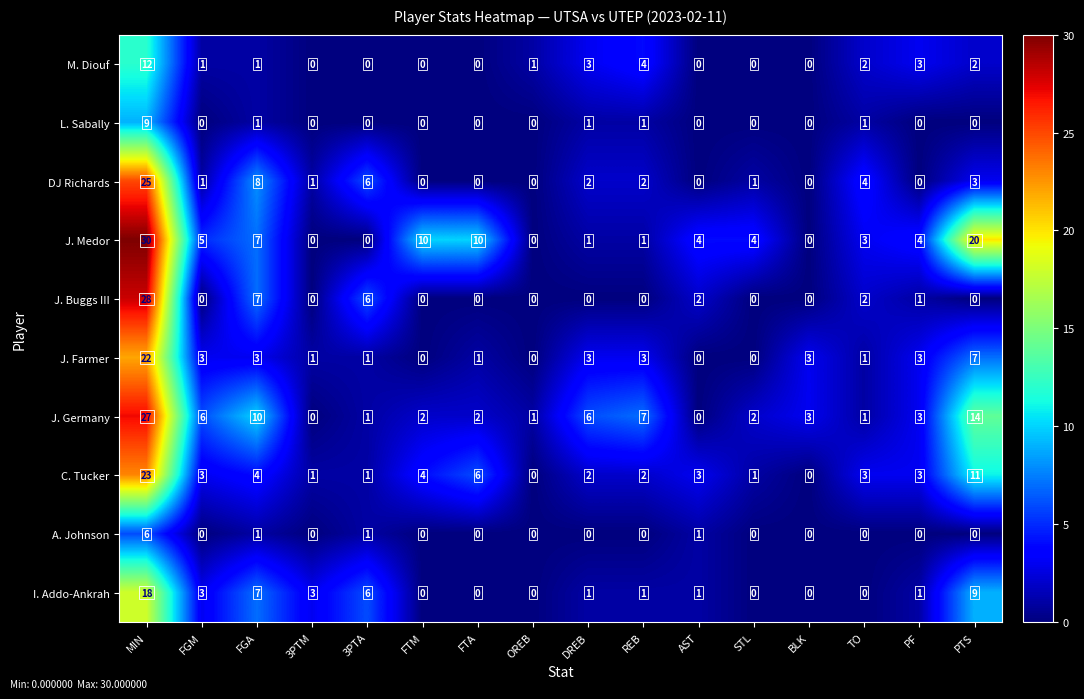

How many positive values does the C. Tucker series have?

14